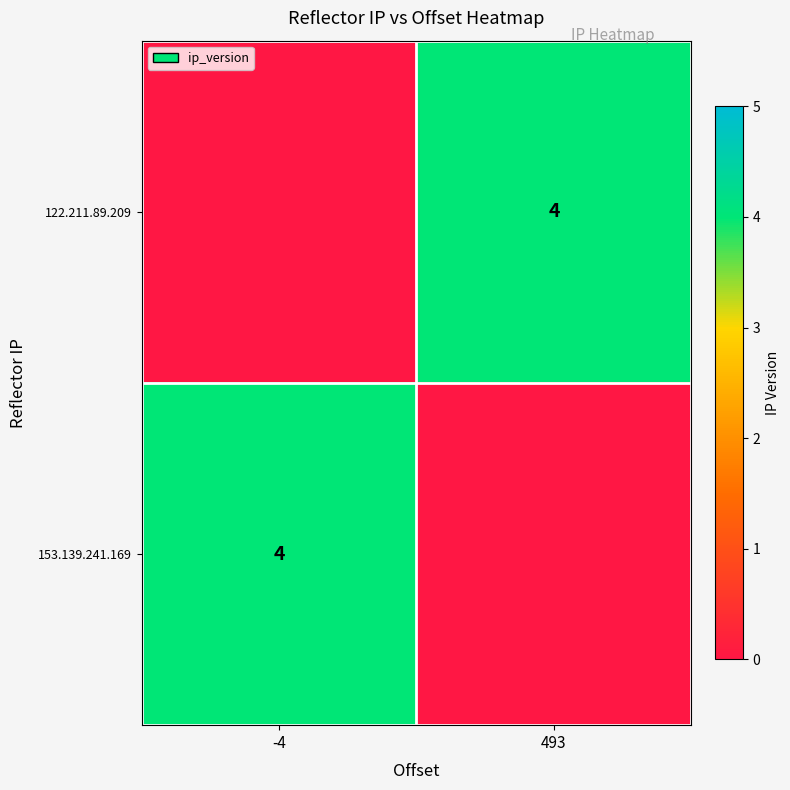

True or false: 122.211.89.209 has a value of 1 at 493.

False